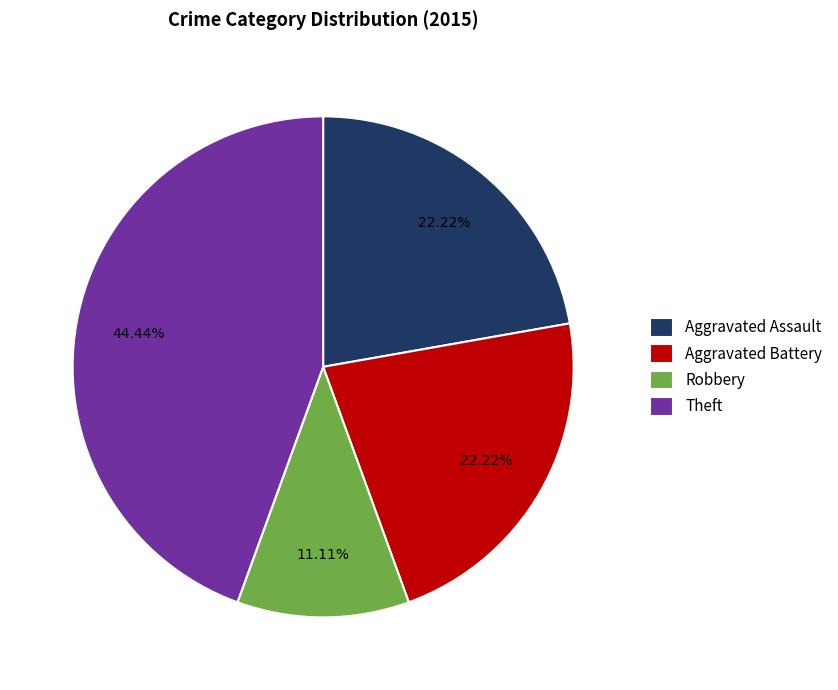

Which slice is the smallest?

Robbery